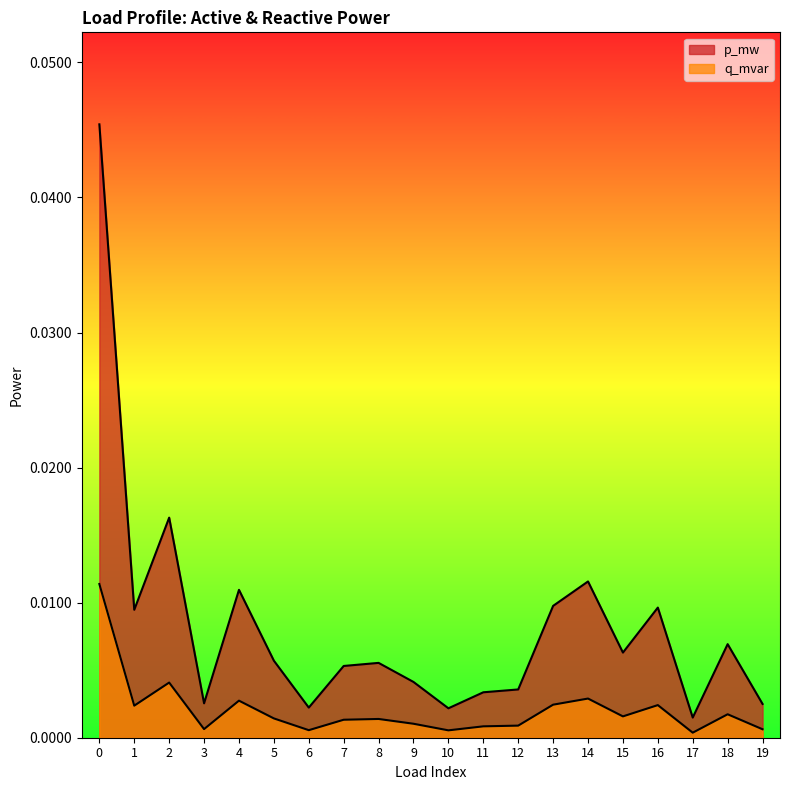

True or false: p_mw and q_mvar intersect in this chart.

False